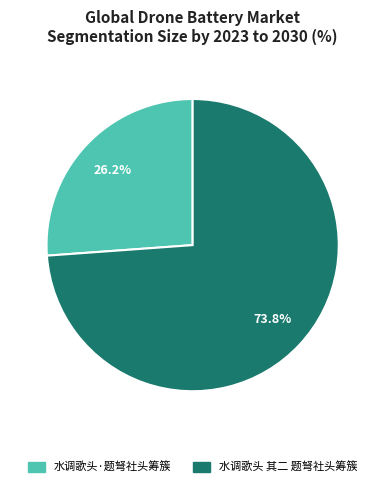

To the nearest percent, what portion does 水调歌头 其二 题弩社头筹簇 represent?

74%